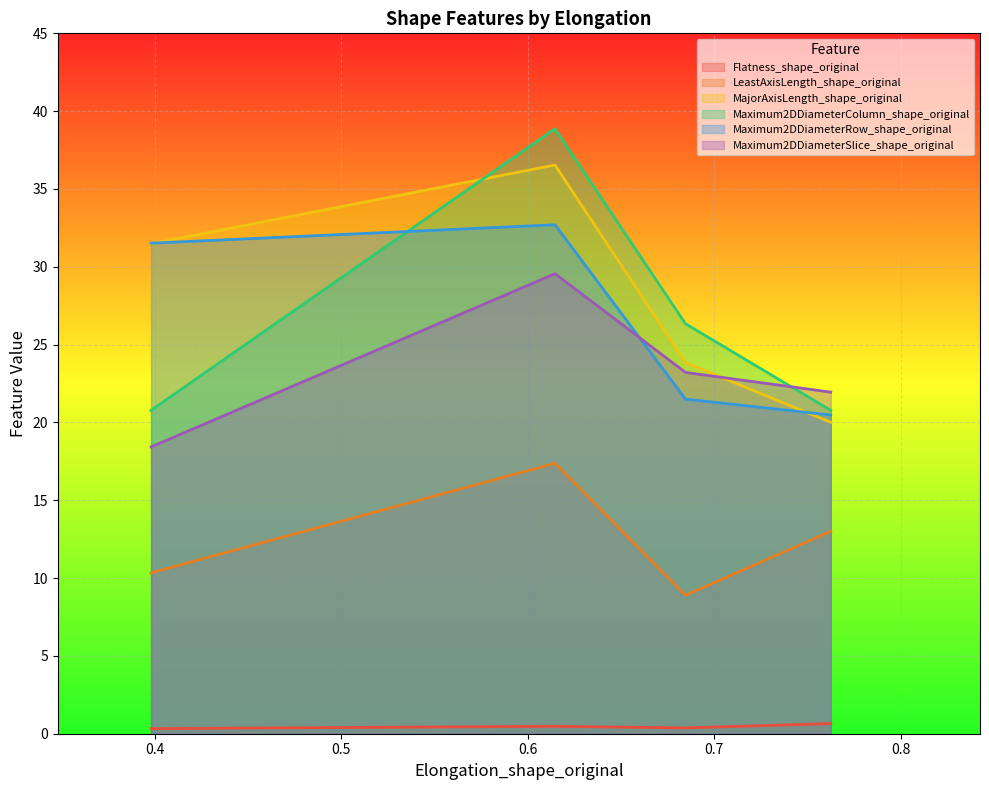

Is the value of Maximum2DDiameterSlice_shape_original at 0.68461421551168 greater than the value of Flatness_shape_original at 0.3981372791537957?

Yes